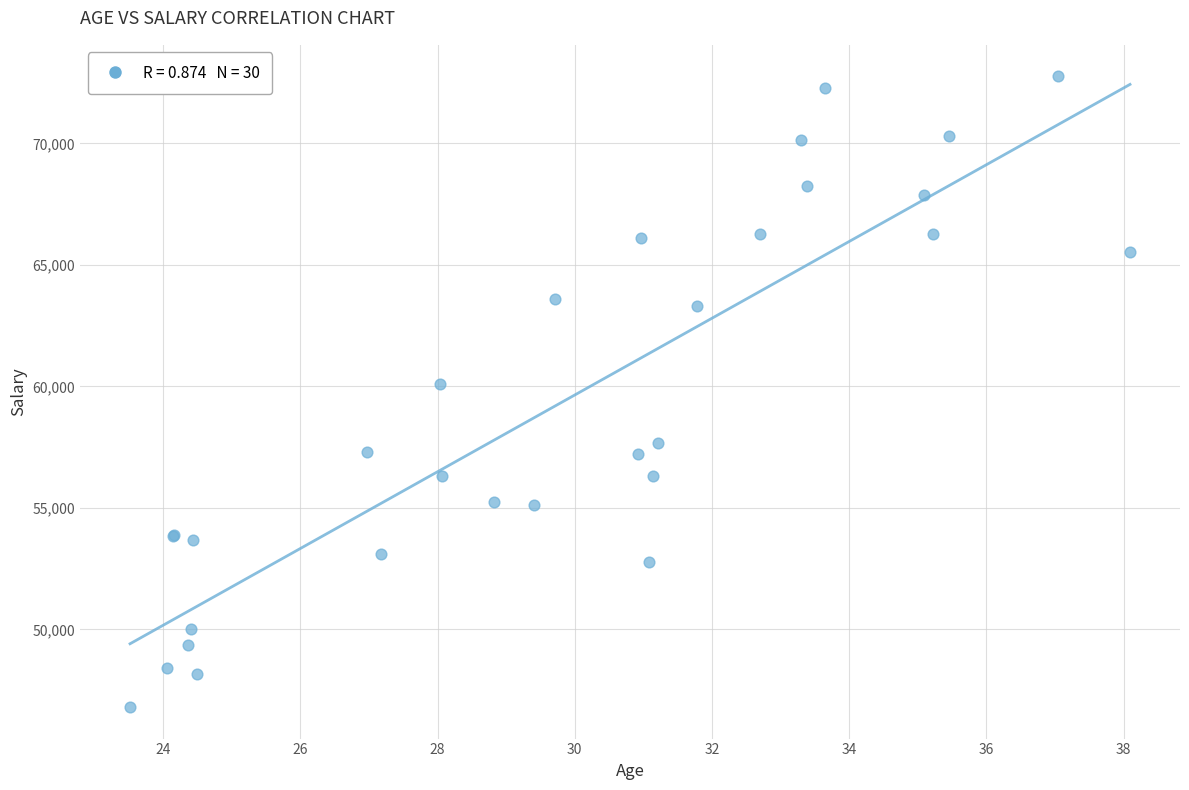

What Y value in the scatter plot is closest to 59779?

60094.5